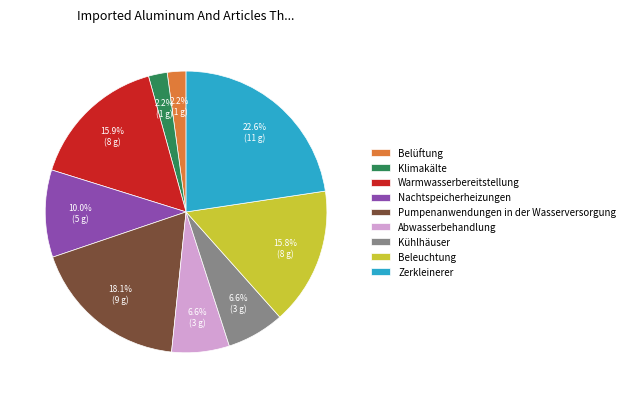

Is it true that Pumpenanwendungen in der Wasserversorgung is 18% of the pie?

True